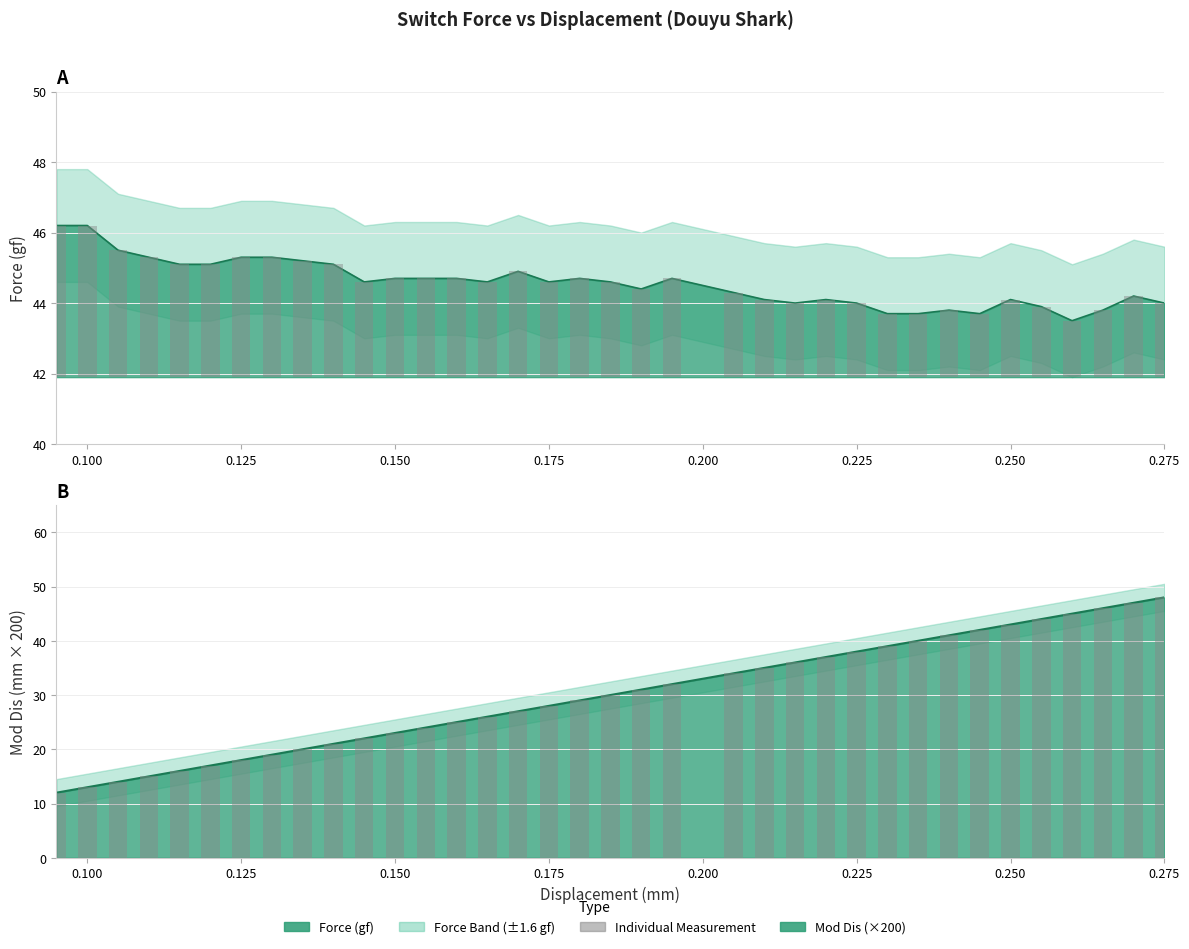

Which series has the largest total across all categories?

Force (gf)